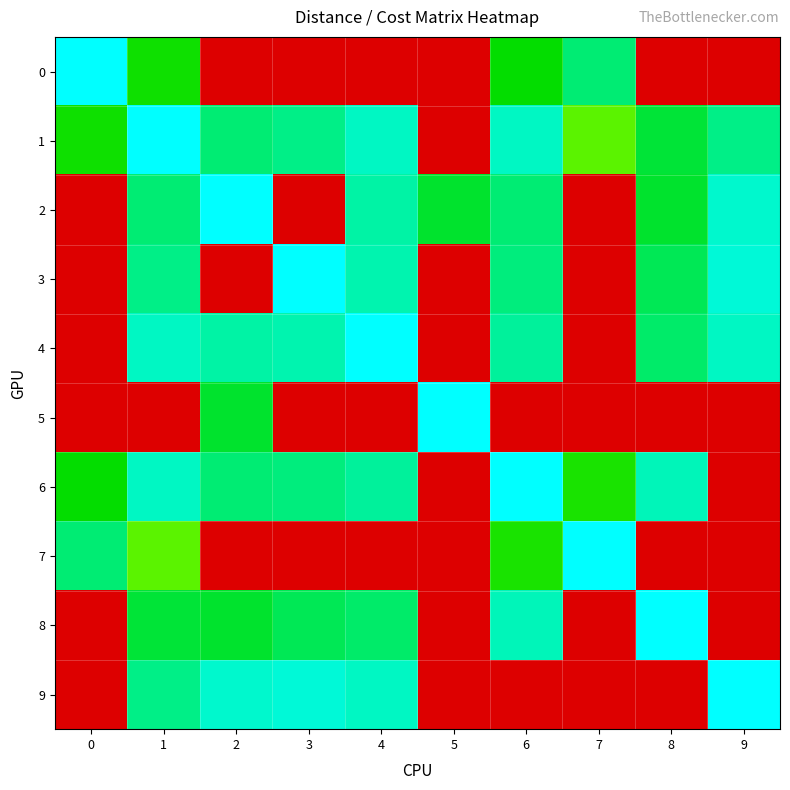

Count the number of data series in this chart.

10